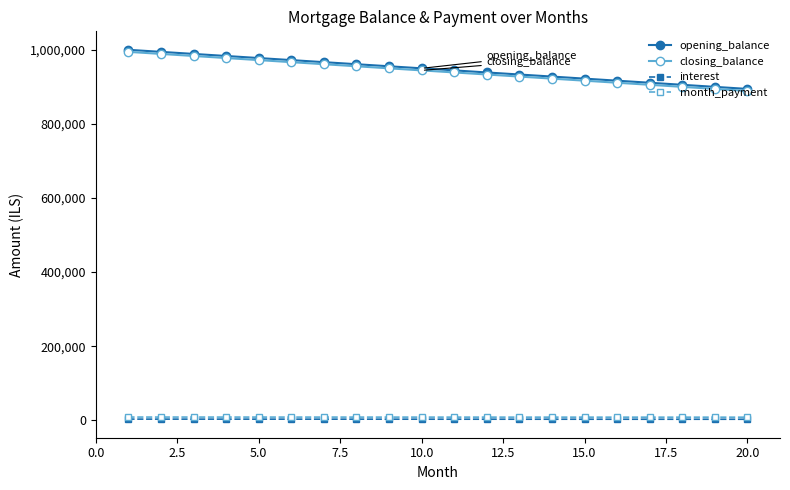

What is the greatest value displayed?

1000000.0